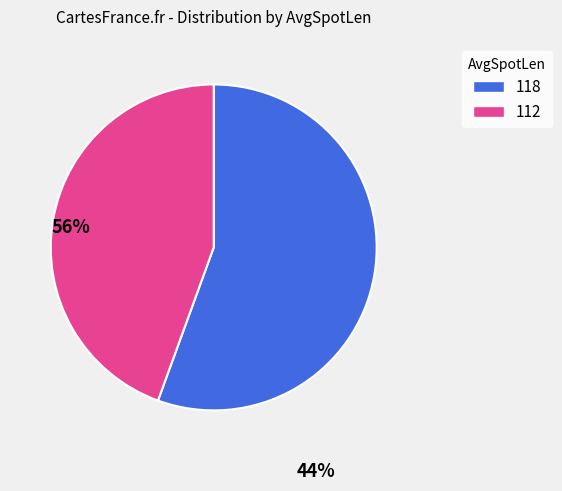

Which slice is the smallest?

112